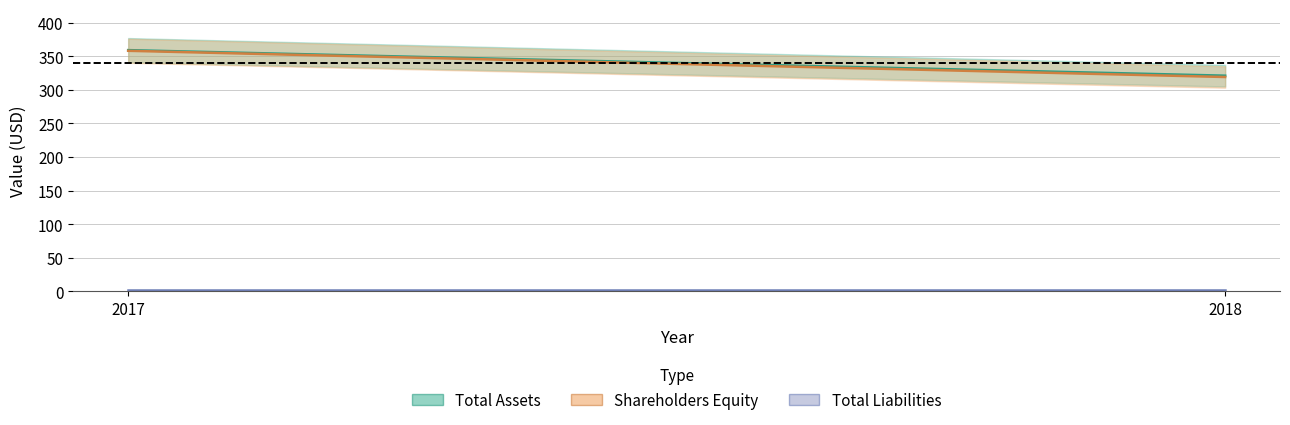

At how many categories does at least one series exceed 145?

2